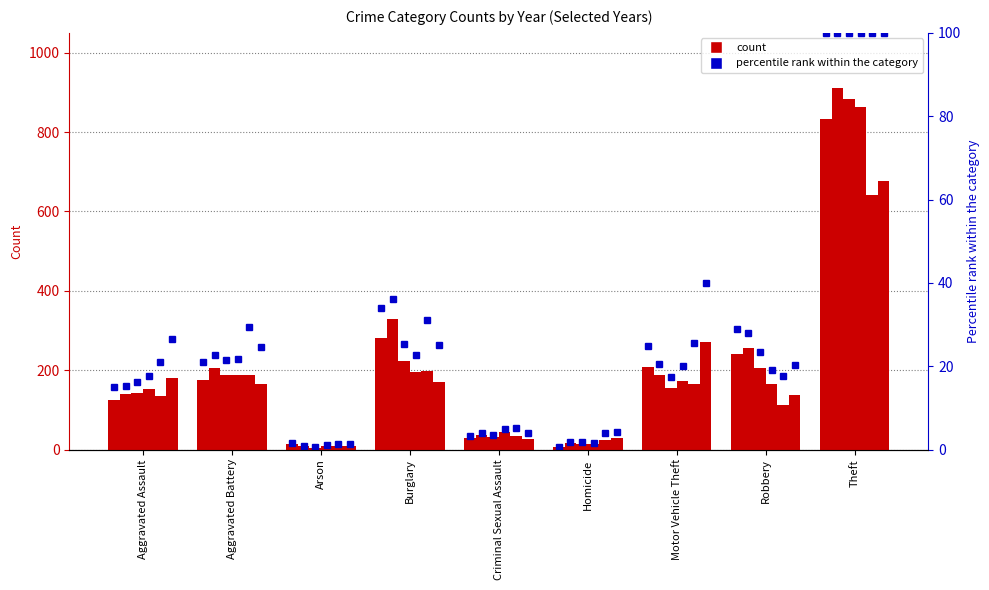

What is the label of the 9th bar from the right?

Aggravated Assault